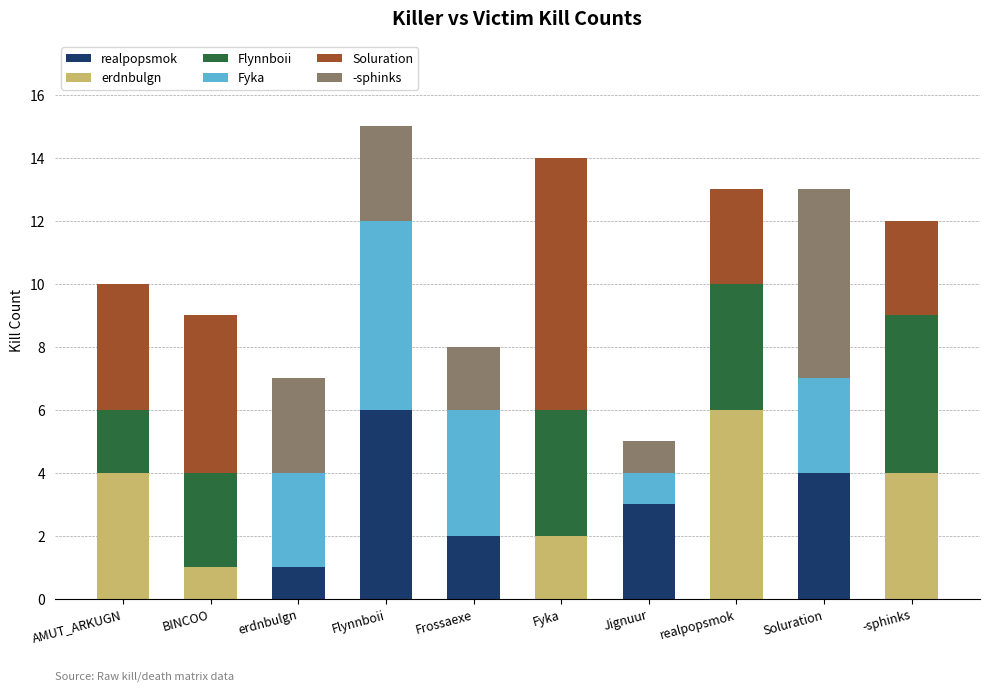

True or false: realpopsmok has a value of 3 at Frossaexe.

False